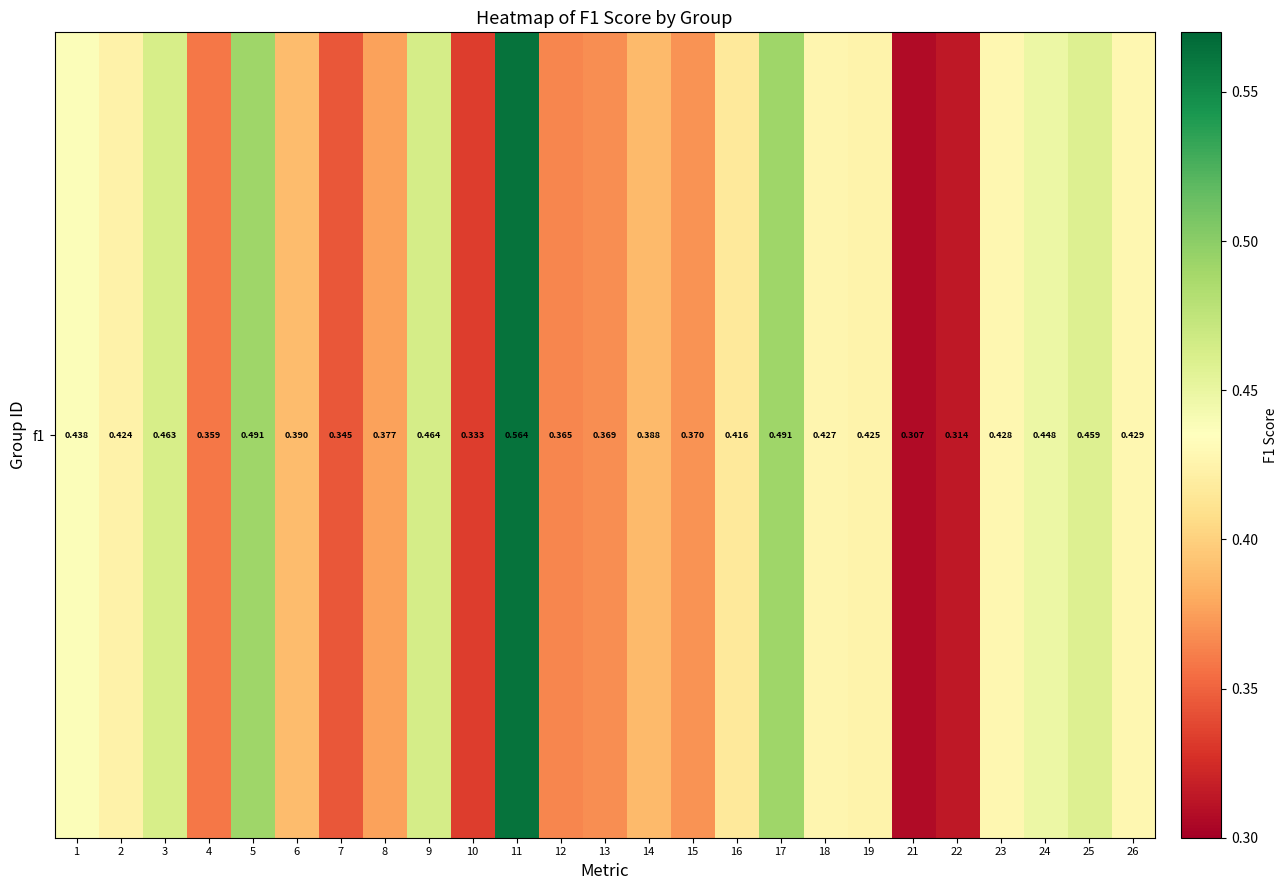

Rank the categories by value from highest to lowest.

11, 17, 5, 9, 3, 25, 24, 1, 26, 23, 18, 19, 2, 16, 6, 14, 8, 15, 13, 12, 4, 7, 10, 22, 21